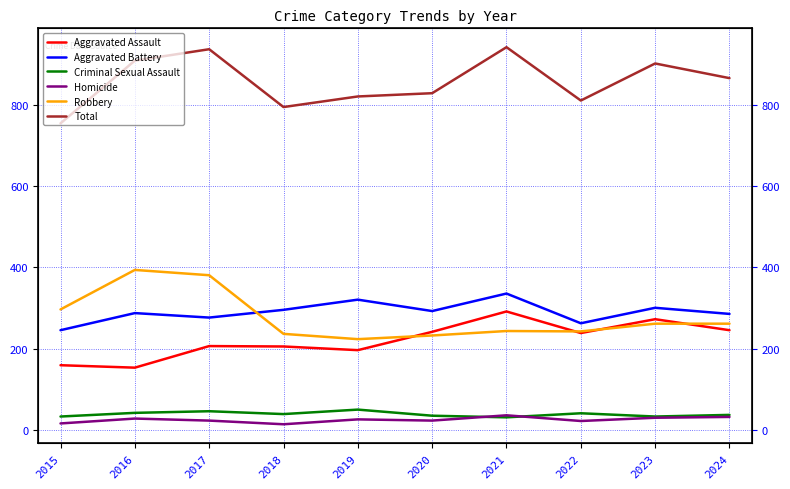

Reading left to right, transcribe all the data shown in this chart.

Aggravated Assault: 2015=160	2016=154	2017=207	2018=206	2019=197	2020=242	2021=292	2022=239	2023=273	2024=246
Aggravated Battery: 2015=246	2016=288	2017=277	2018=296	2019=321	2020=293	2021=336	2022=263	2023=301	2024=286
Criminal Sexual Assault: 2015=34	2016=43	2017=47	2018=40	2019=51	2020=36	2021=32	2022=42	2023=34	2024=38
Homicide: 2015=17	2016=29	2017=24	2018=15	2019=27	2020=24	2021=37	2022=23	2023=31	2024=33
Robbery: 2015=297	2016=394	2017=381	2018=237	2019=224	2020=233	2021=244	2022=243	2023=262	2024=262
Total: 2015=754	2016=908	2017=936	2018=794	2019=820	2020=828	2021=941	2022=810	2023=901	2024=865